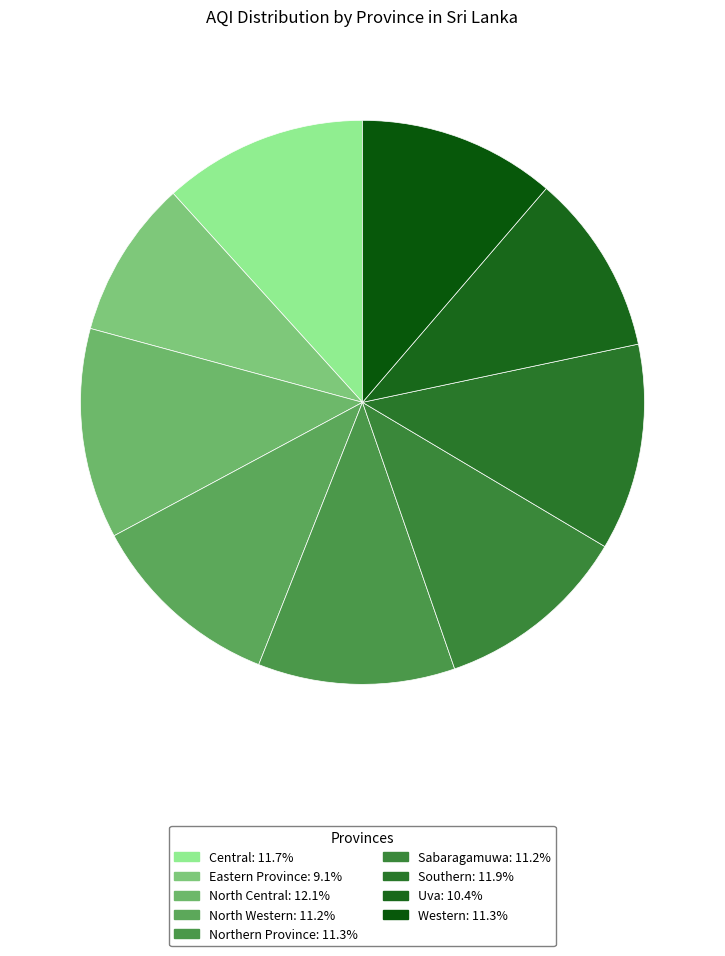

Is Uva the majority of the pie?

No